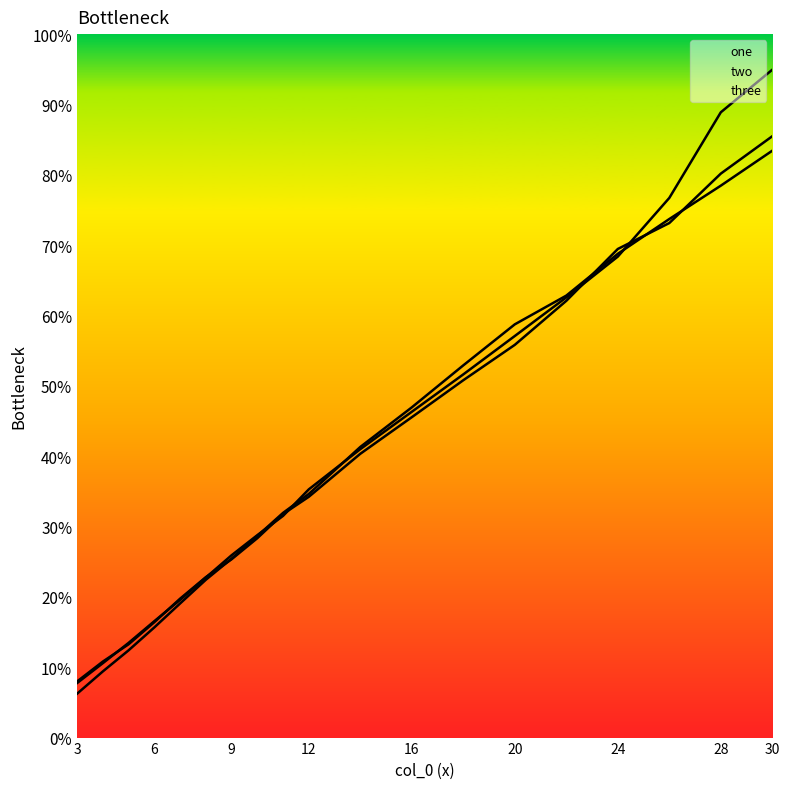

Is this an area chart (filled region under the line)?

No